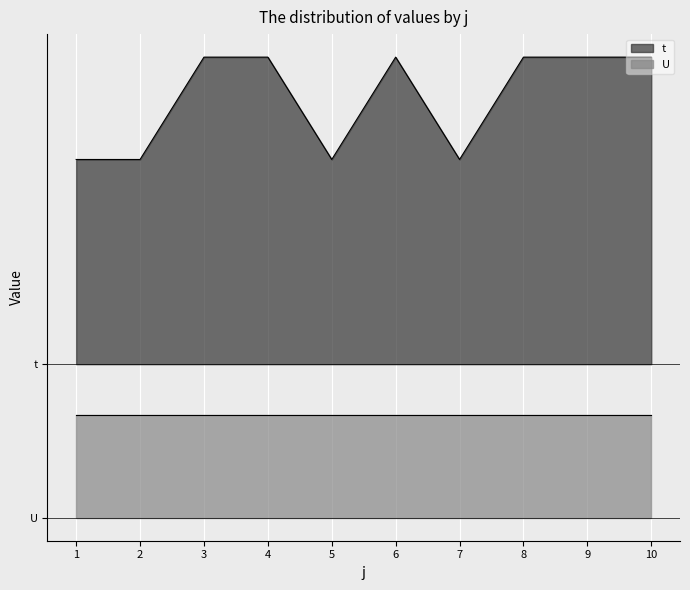

What is the sum of the values at 9 and 1?

8.0